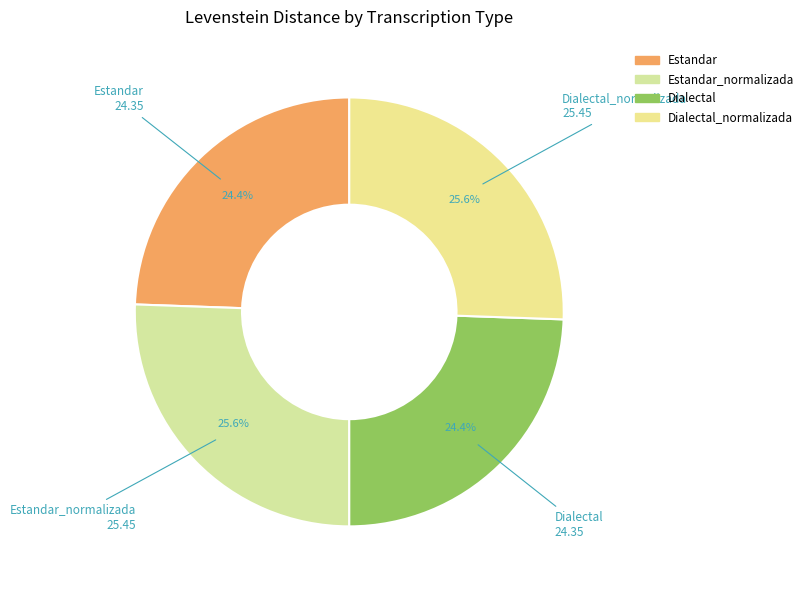

How many slices are in this pie chart?

4